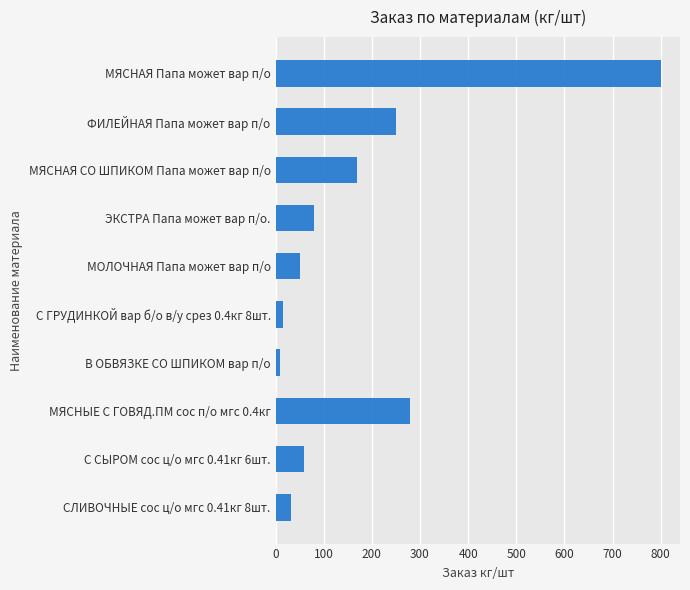

How many series are shown in this chart?

1